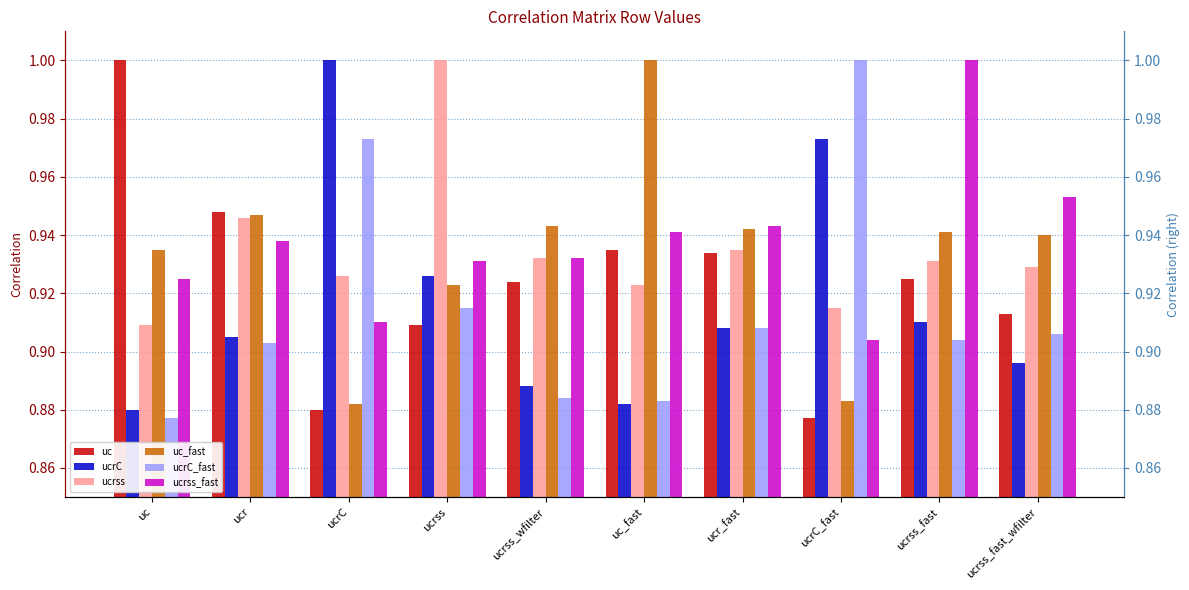

What is the average value of the ucrC series?

0.9